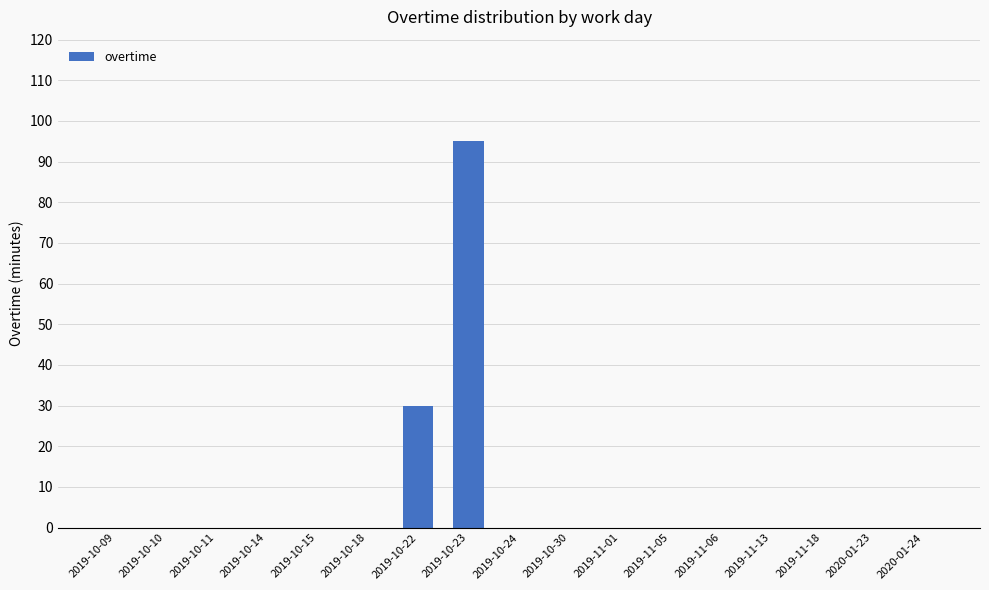

What is the change in value from 2019-10-23 to 2019-11-01?

-95